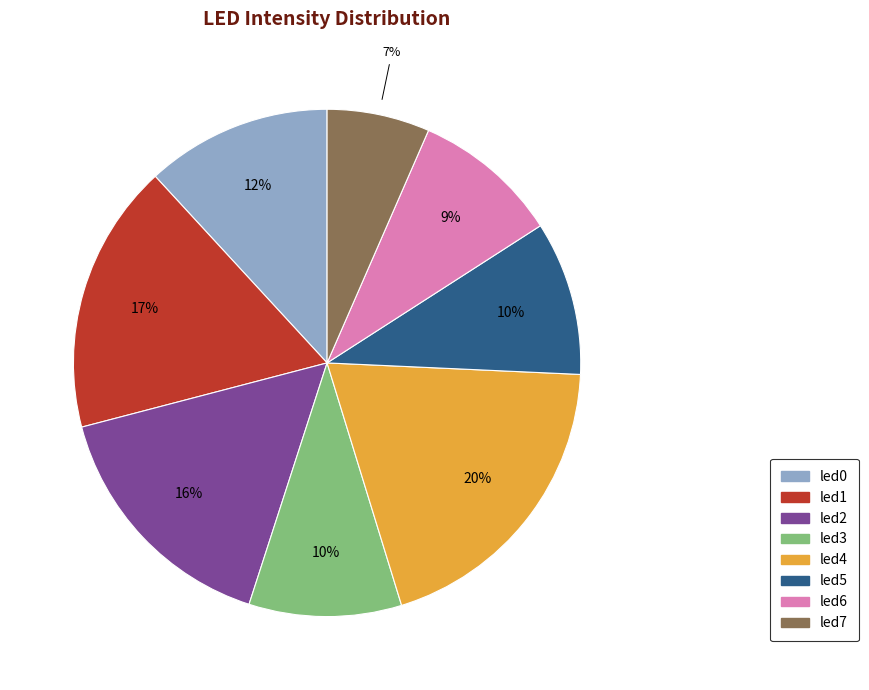

What percentage is the led2 slice, to the nearest percent?

16%